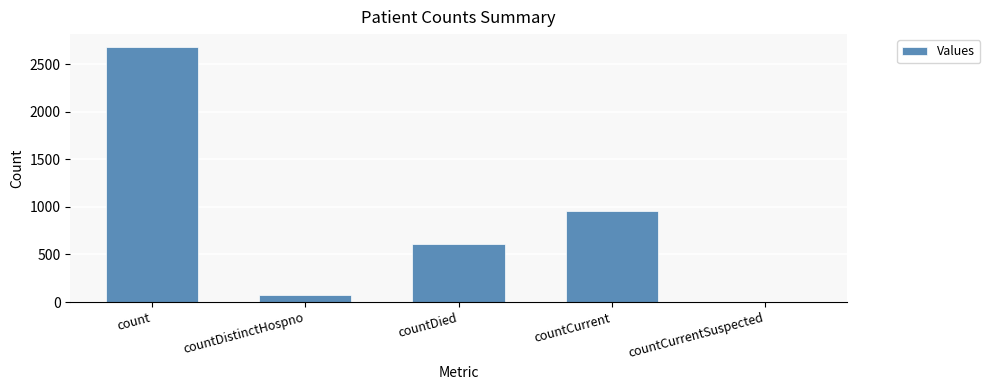

Which has a higher value, countDied or countCurrent?

countCurrent